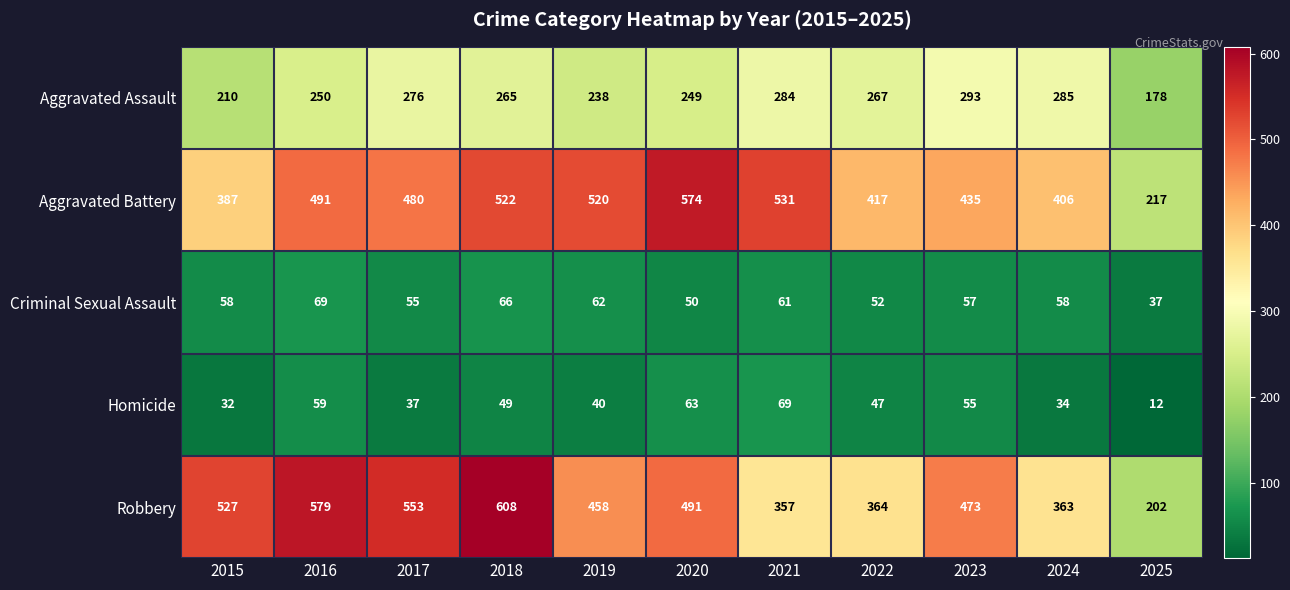

What is the approximate value of Aggravated Assault at 2015, to the nearest 5?

210